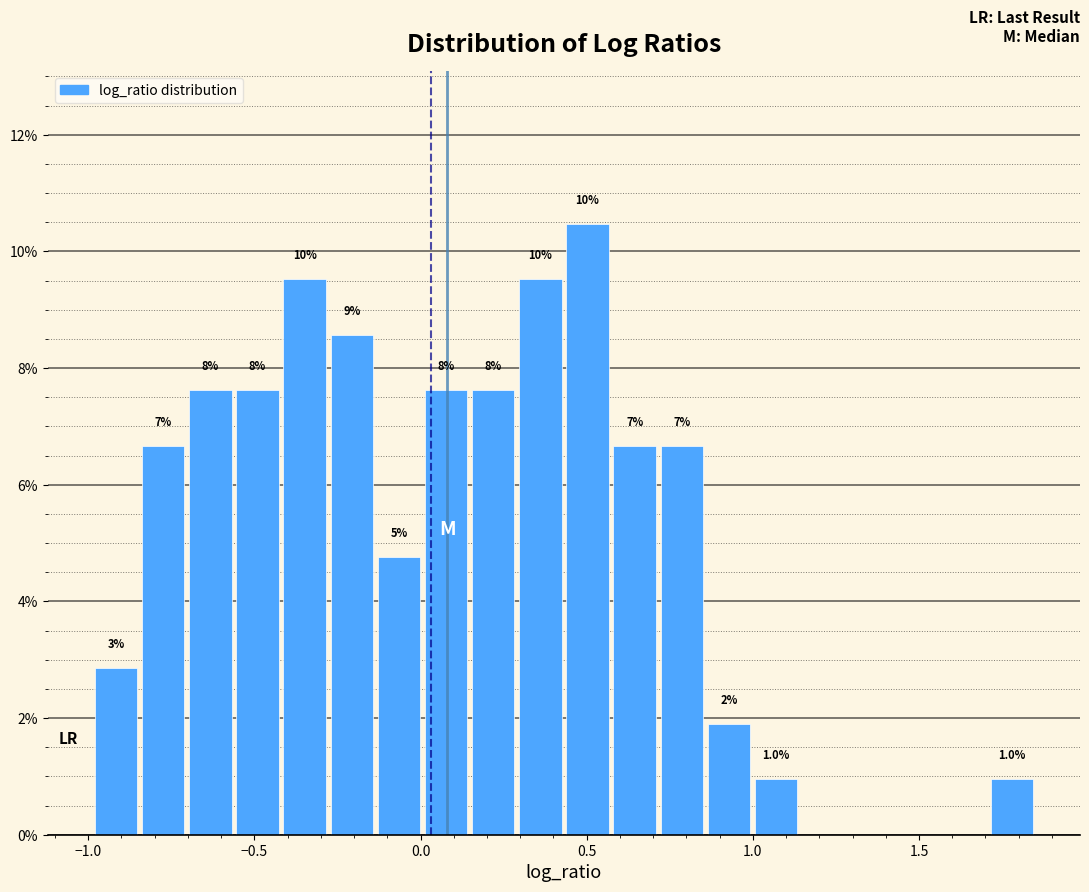

Around what value on the x-axis is the tallest bar? Give the approximate position of its centre, as read against the axis.

0.50